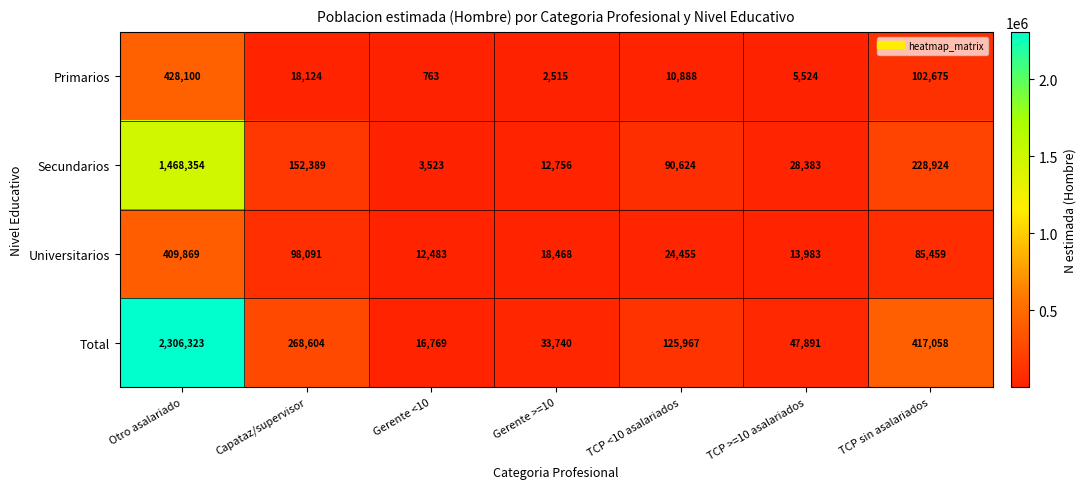

List the series in order of their peak value, lowest first.

Universitarios, Primarios, Secundarios, Total